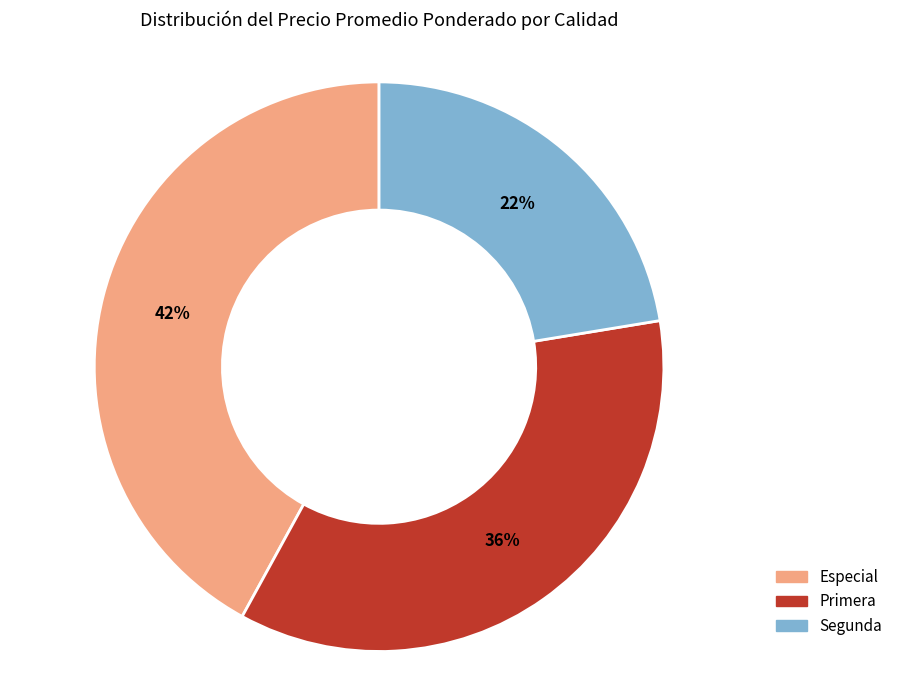

What percentage is the Segunda slice, to the nearest percent?

22%